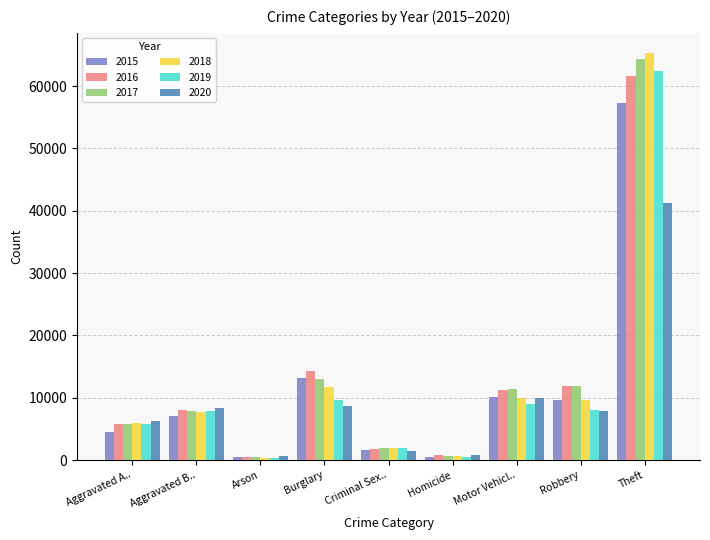

Where is 2018 nearest to the value 32829?

Burglary